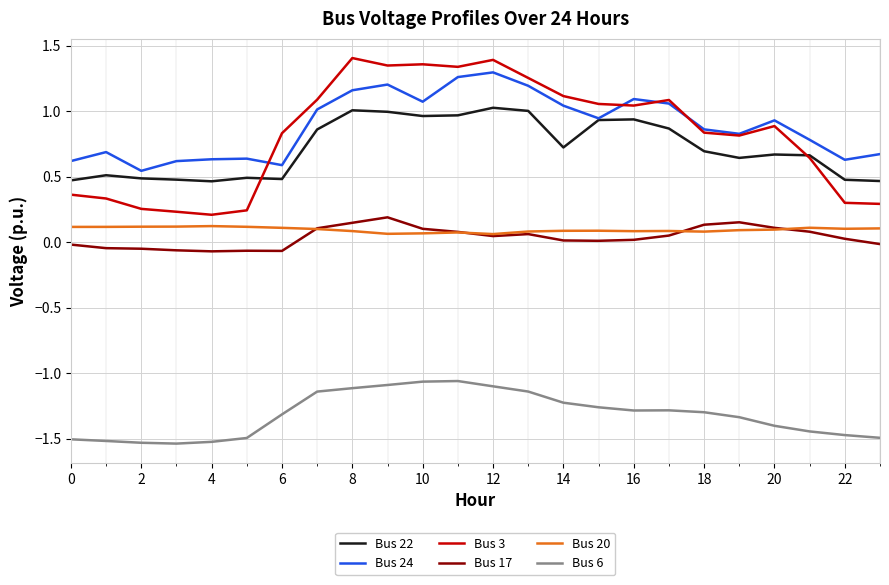

Which series has the largest range (max minus min)?

Bus 3